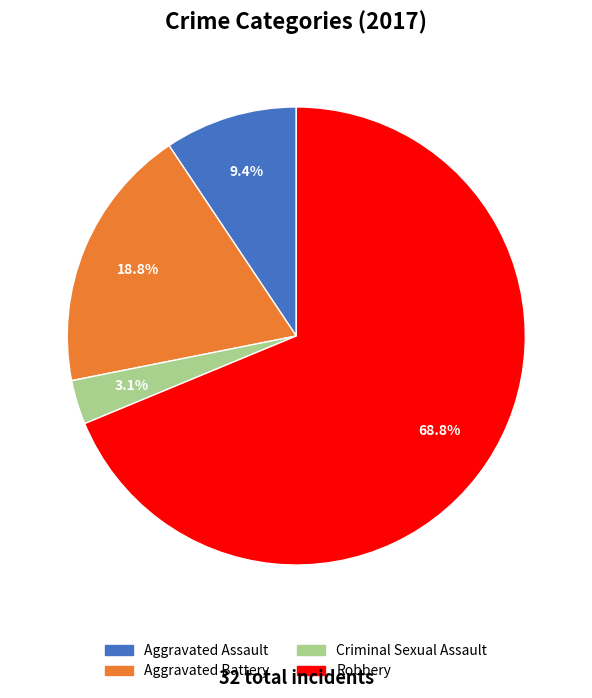

Which slice represents more than half of the pie?

Robbery